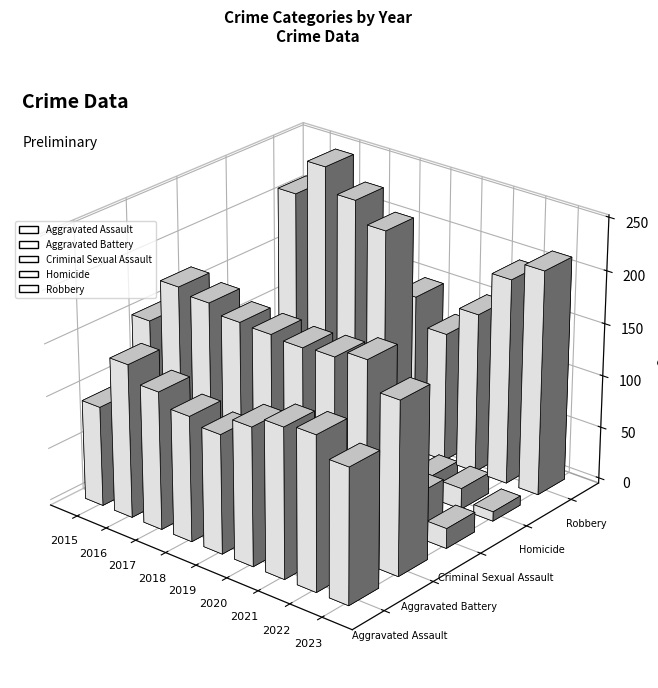

What value does the Criminal Sexual Assault series have at 2021, to the nearest 10?

30